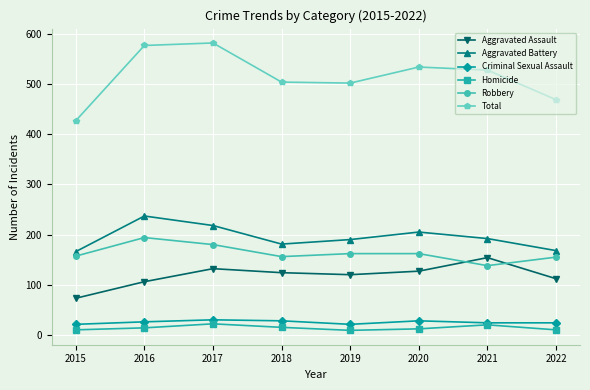

What is the spread (max minus min) of values at 2022?

459